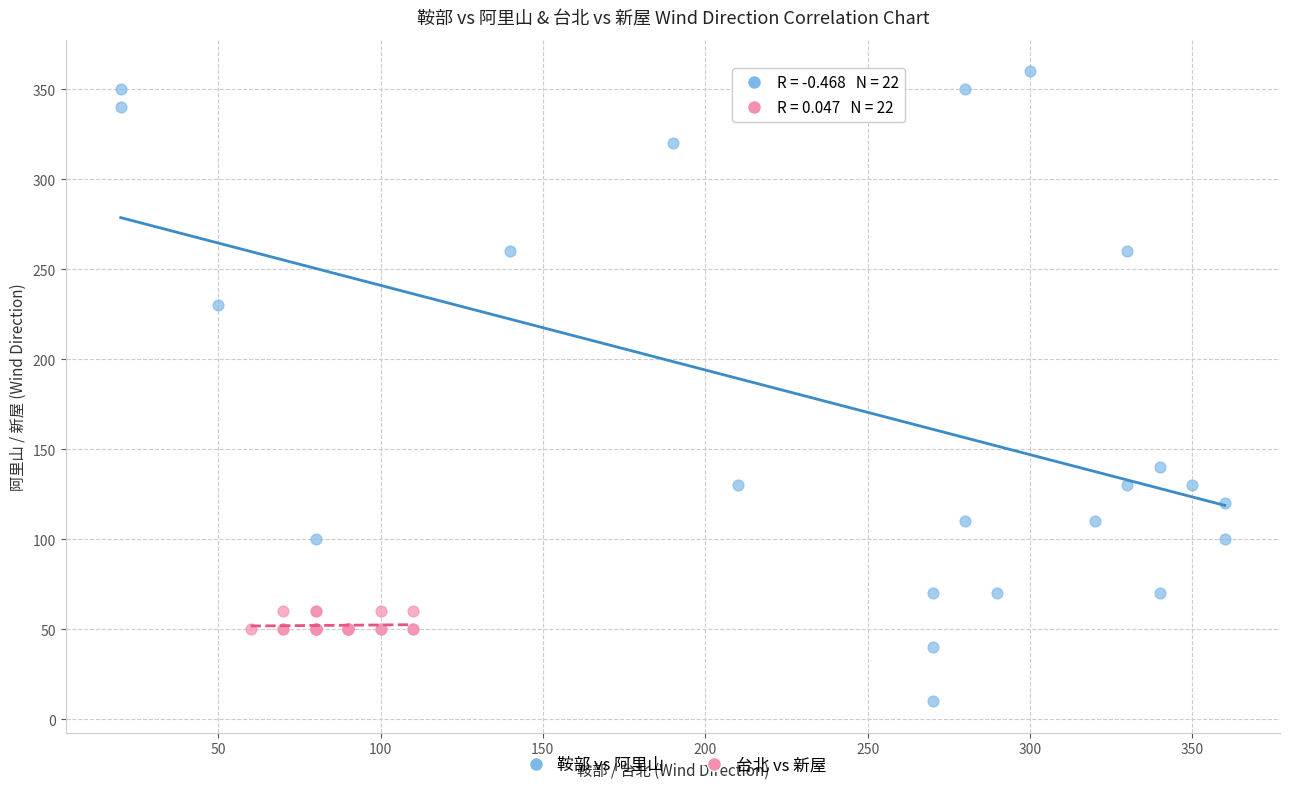

Which series contains the lowest Y value?

鞍部 vs 阿里山